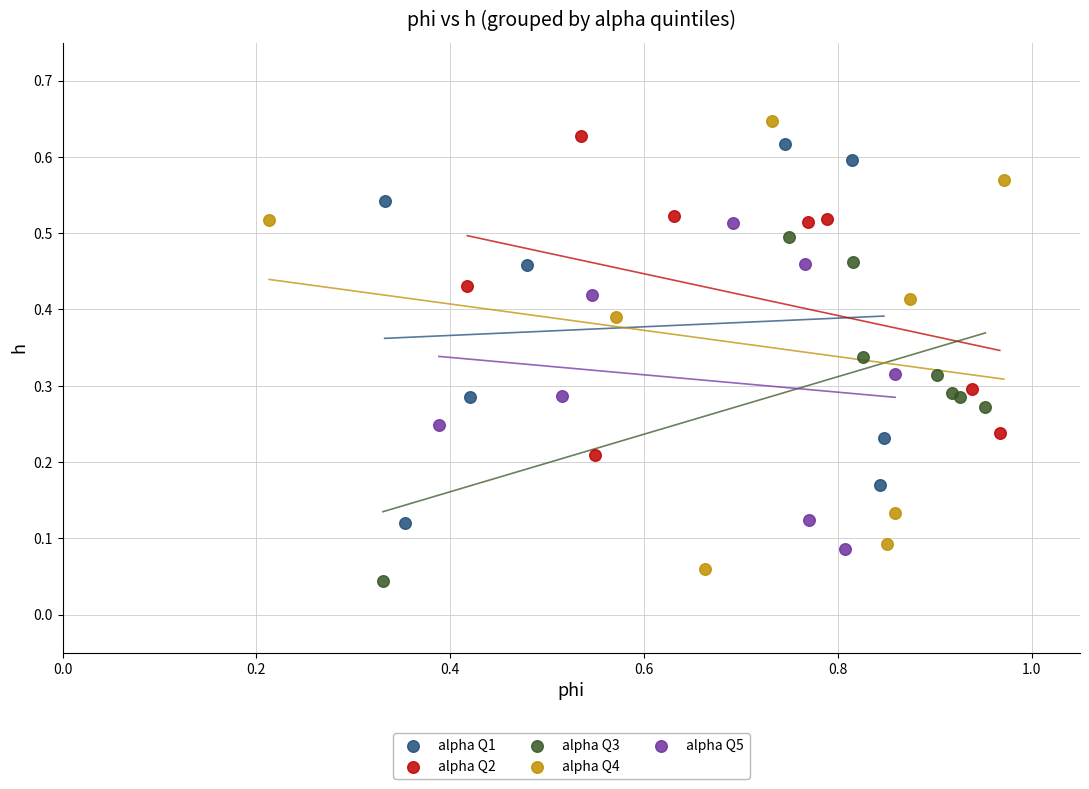

Which series has the widest spread of Y values?

alpha Q4